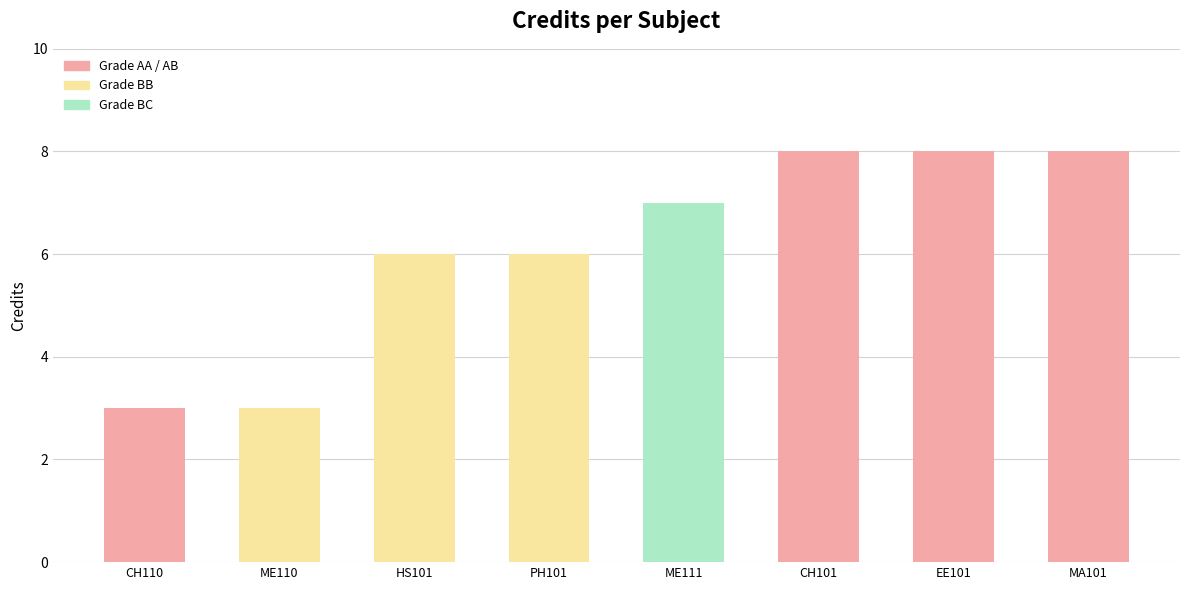

What is the value of the 1st bar from the left?

3